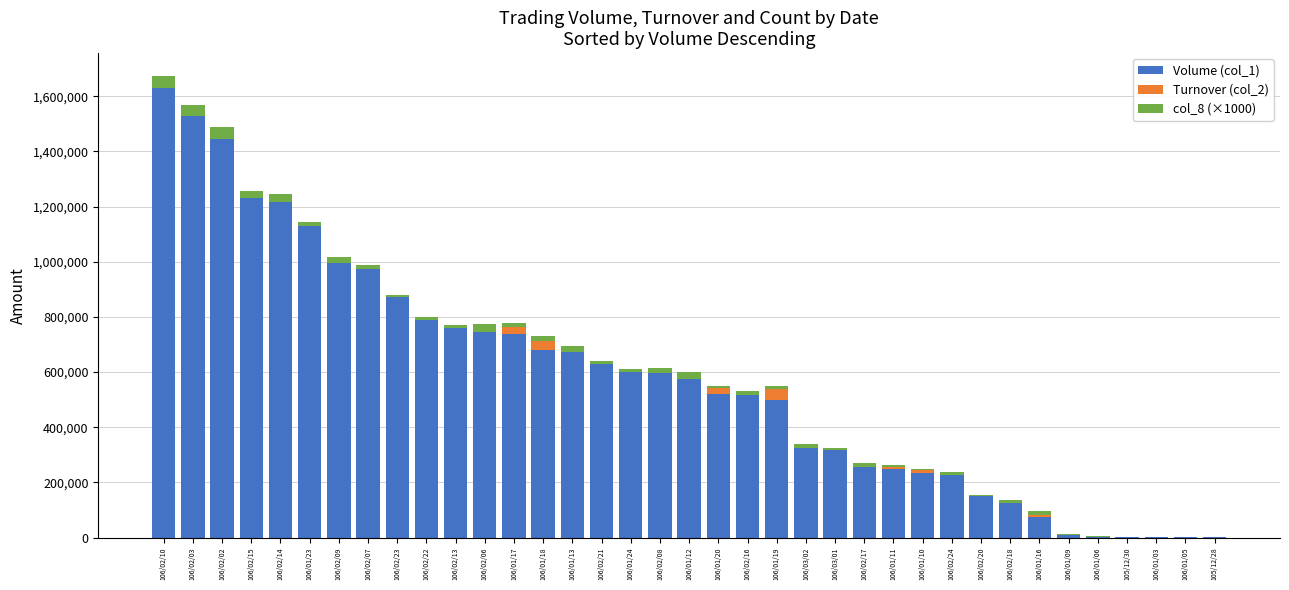

At which label does Volume (col_1) reach its peak?

106/02/10